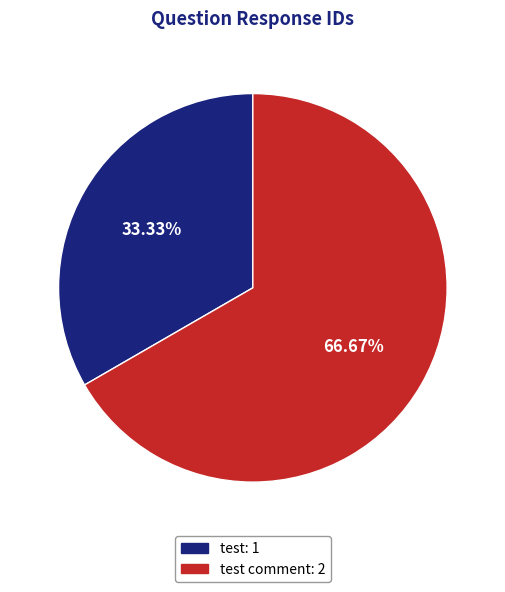

What is the ratio of the value at test: 1 to the value at test comment: 2?

0.5